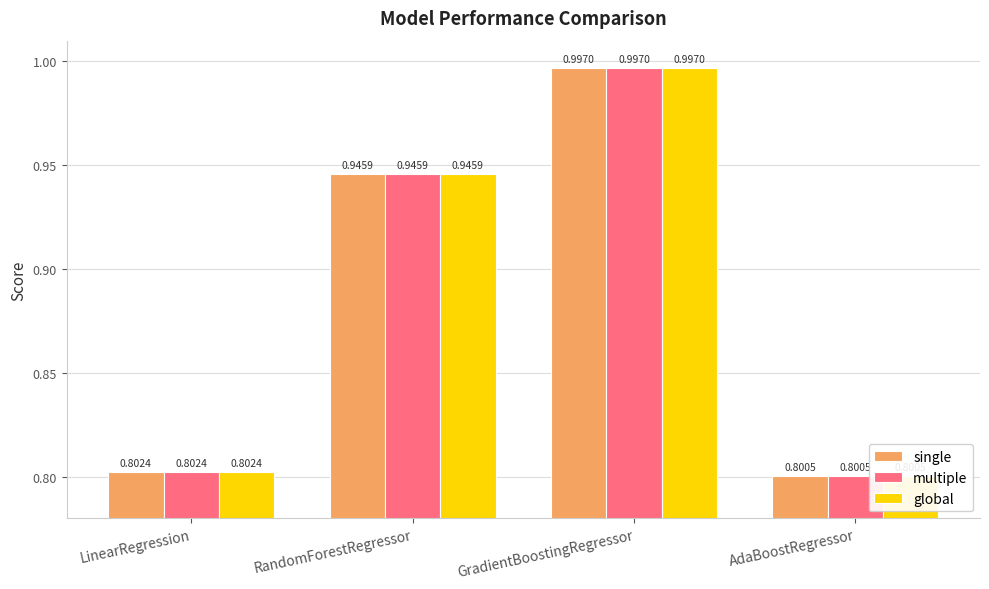

What is the label of the 4th bar from the right?

LinearRegression